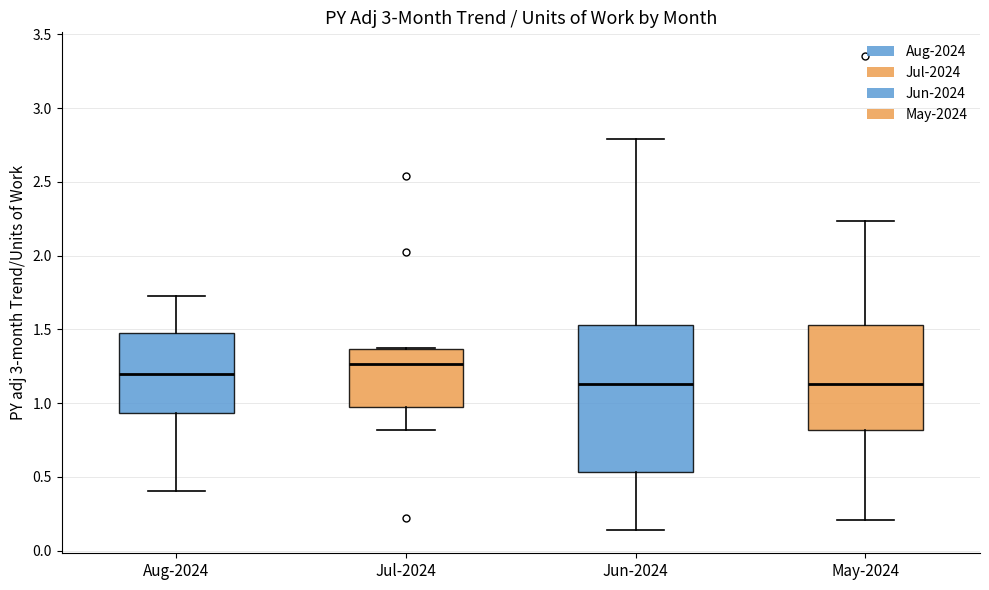

Where does the upper whisker of the box for Aug-2024 end on the y-axis? The values are not printed on the chart, so give them approximately, as read against the axis.

1.75